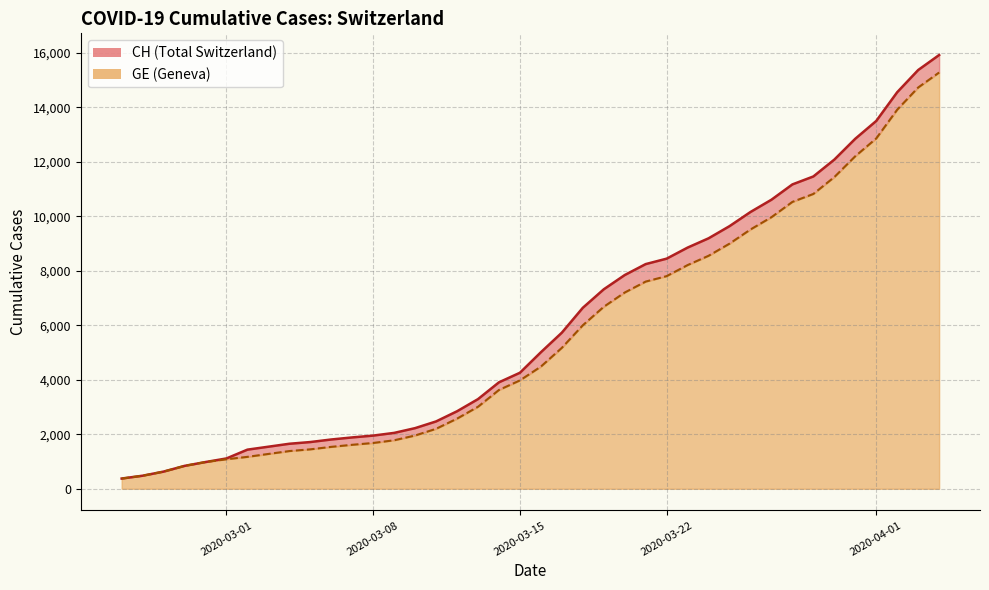

Reading left to right, list all the values displayed in this chart.

CH: 375	479	630	840	981	1113	1436	1544	1652	1715	1809	1885	1952	2051	2226	2472	2845	3291	3908	4259	5012	5731	6644	7323	7847	8249	8449	8855	9196	9642	10162	10613	11175	11467	12086	12852	13505	14561	15375	15926
GE: 375	479	630	840	981	1083	1171	1278	1384	1447	1538	1614	1681	1780	1955	2201	2574	3010	3627	3978	4485	5174	6002	6681	7205	7607	7807	8213	8554	9000	9520	9971	10533	10825	11444	12210	12863	13919	14733	15284